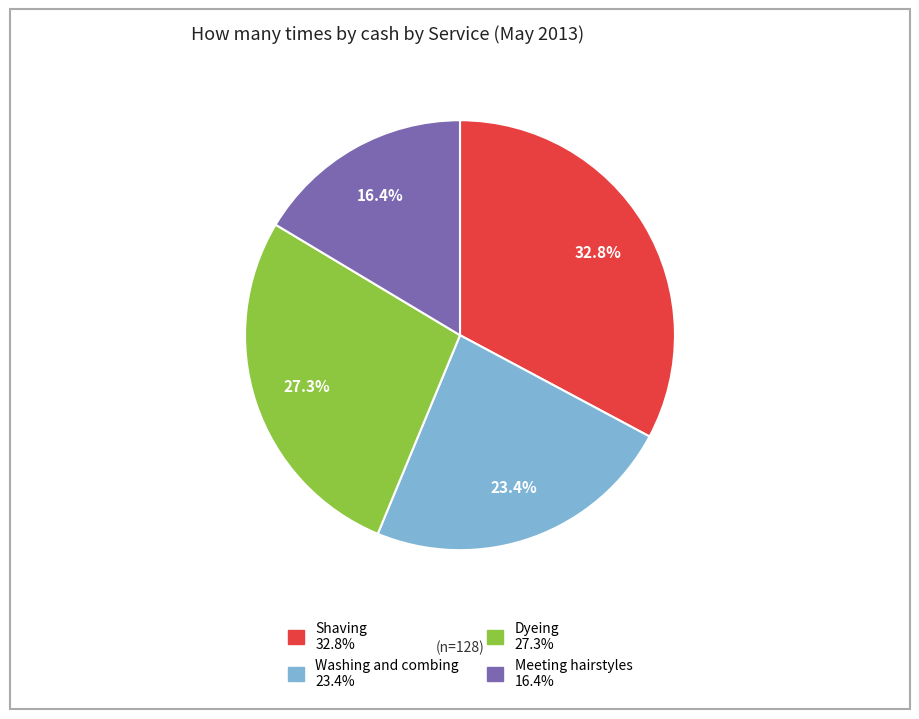

Is the sum of Meeting hairstyles and Shaving greater than half?

No